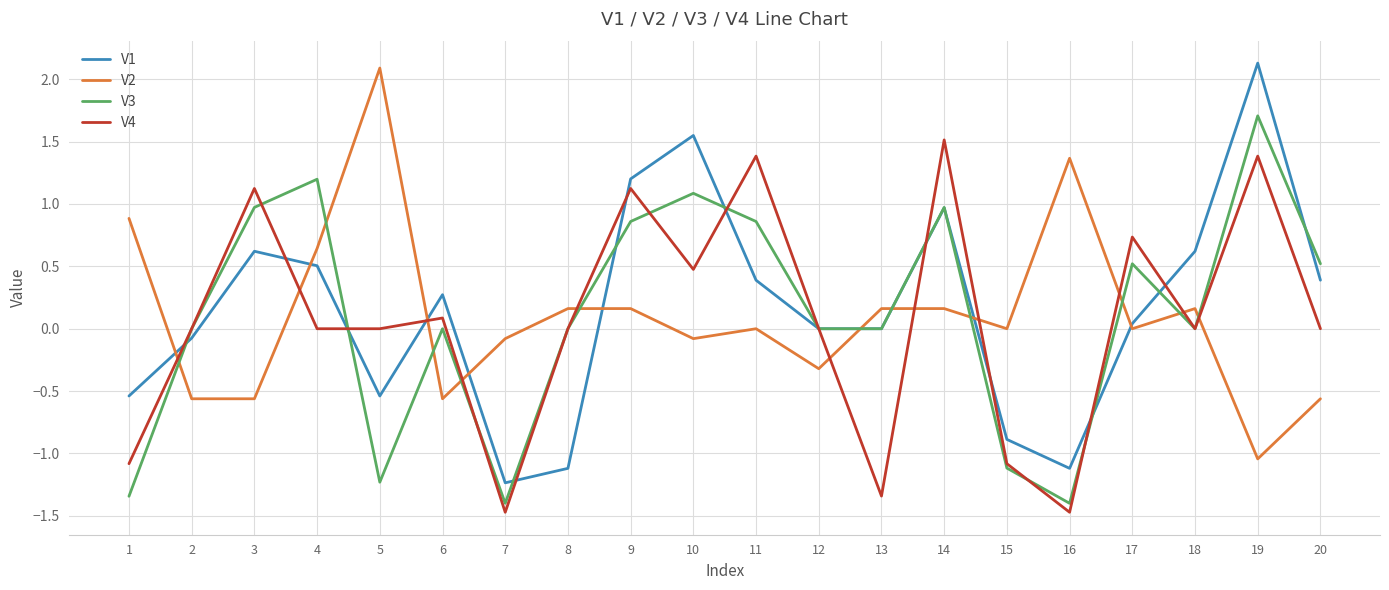

Is this an area chart (filled region under the line)?

No